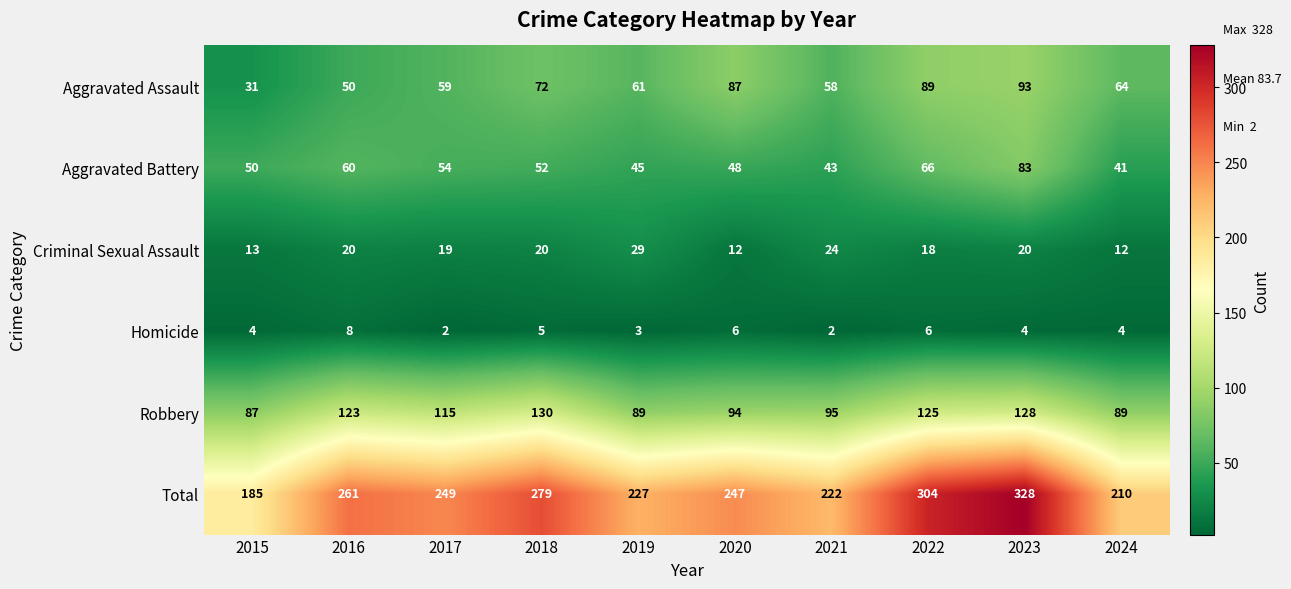

At 2022, list the series in order from smallest to largest.

Homicide, Criminal Sexual Assault, Aggravated Battery, Aggravated Assault, Robbery, Total